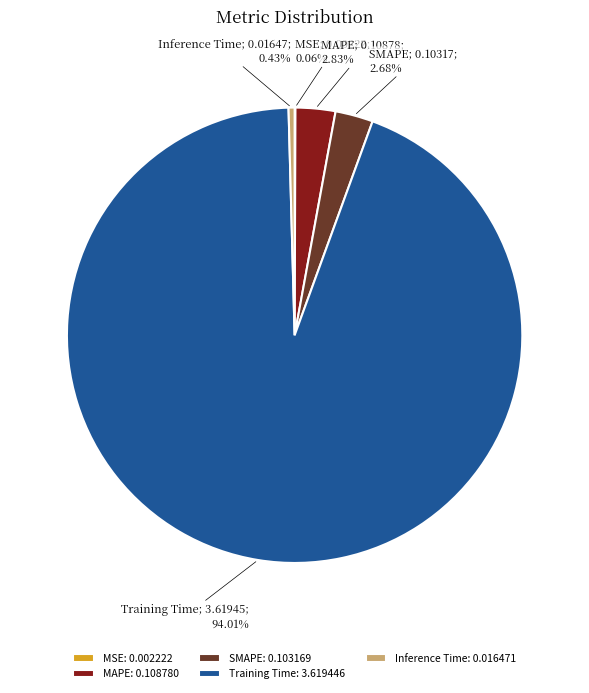

Which category has the biggest portion of the pie?

Training Time